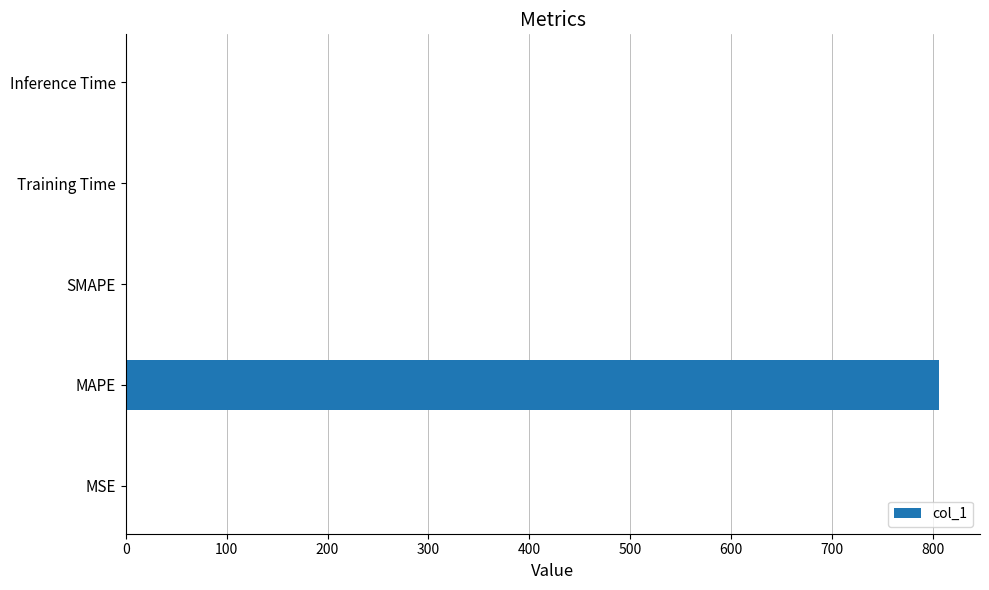

Count the number of data series in this chart.

1